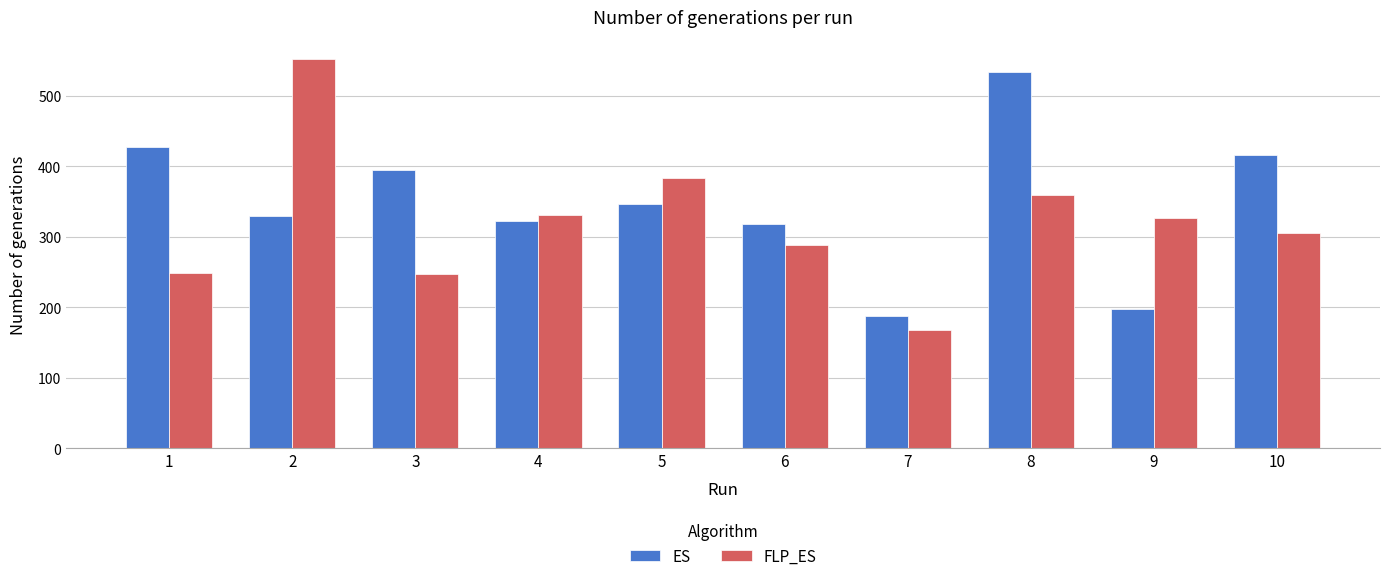

Is it true that ES equals 298 at 1?

False